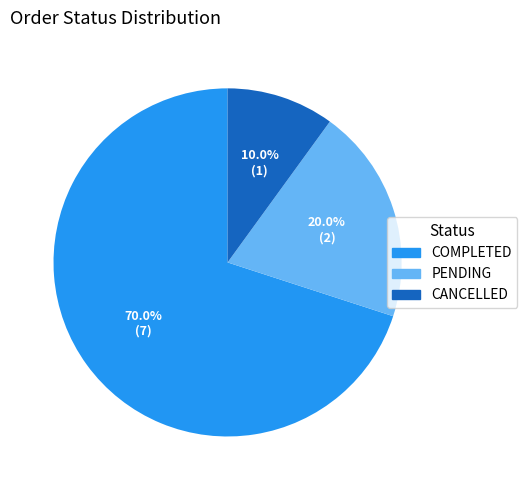

Count the number of slices in the pie.

3